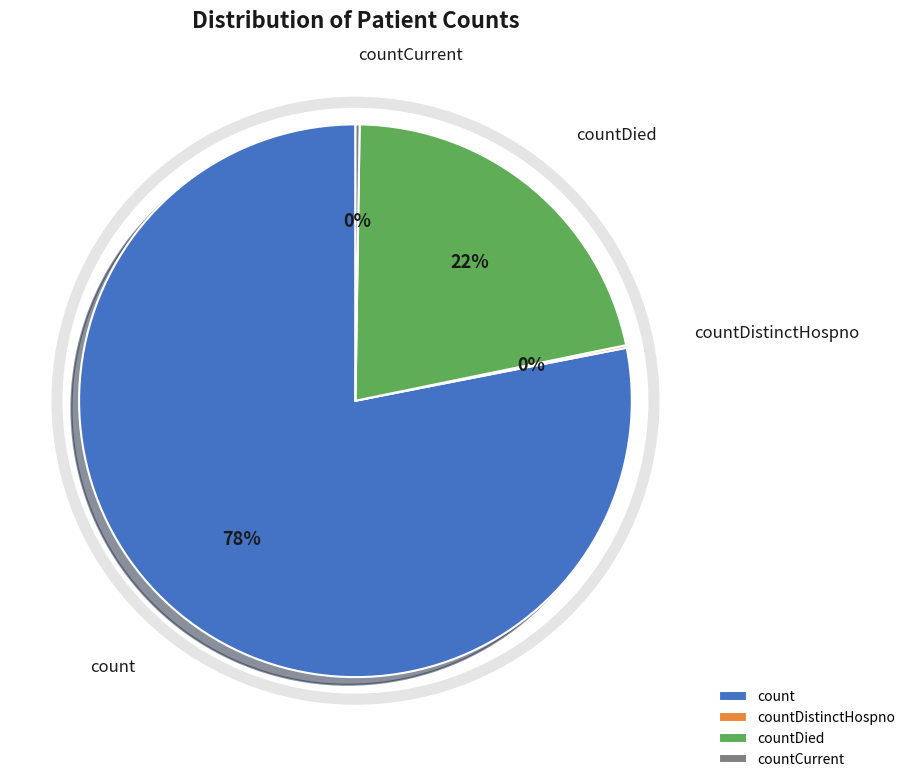

What is the largest slice in the pie chart?

count